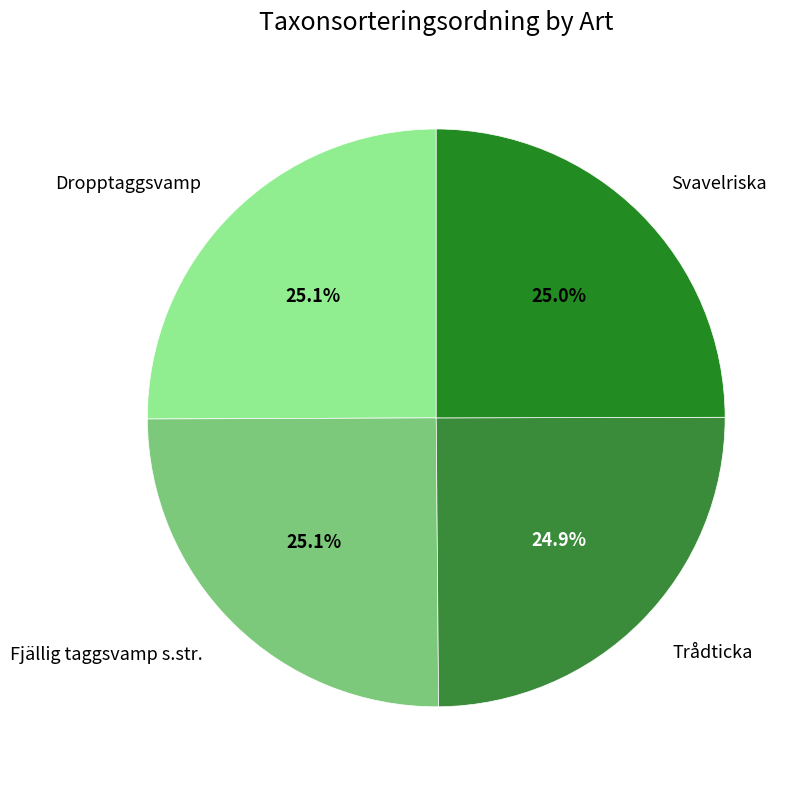

What percentage is NOT represented by Dropptaggsvamp?

74.9%